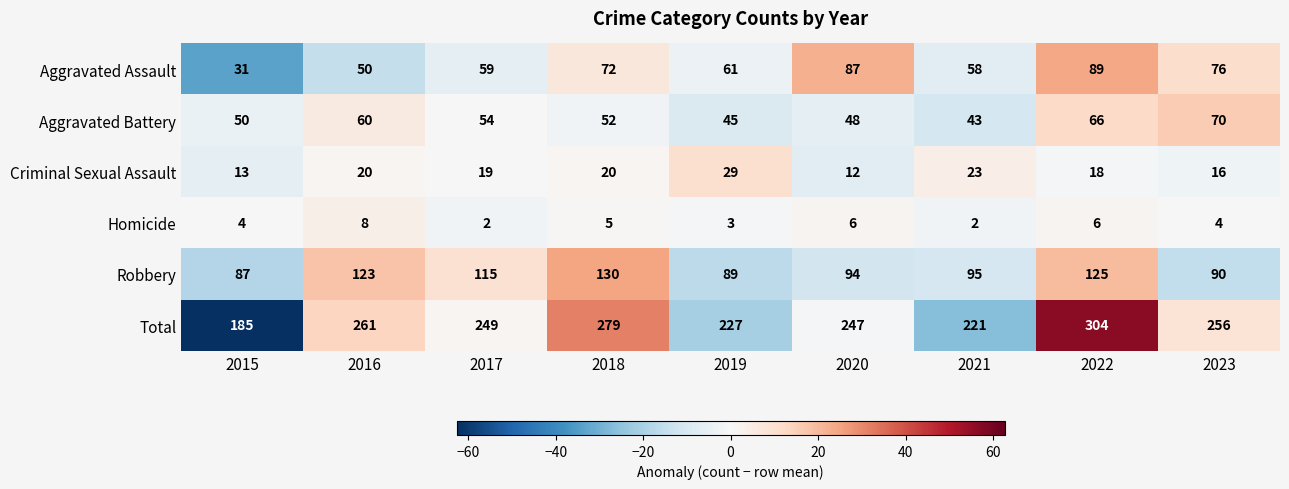

List the labels in order of Aggravated Battery value, largest first.

2023, 2022, 2016, 2017, 2018, 2015, 2020, 2019, 2021